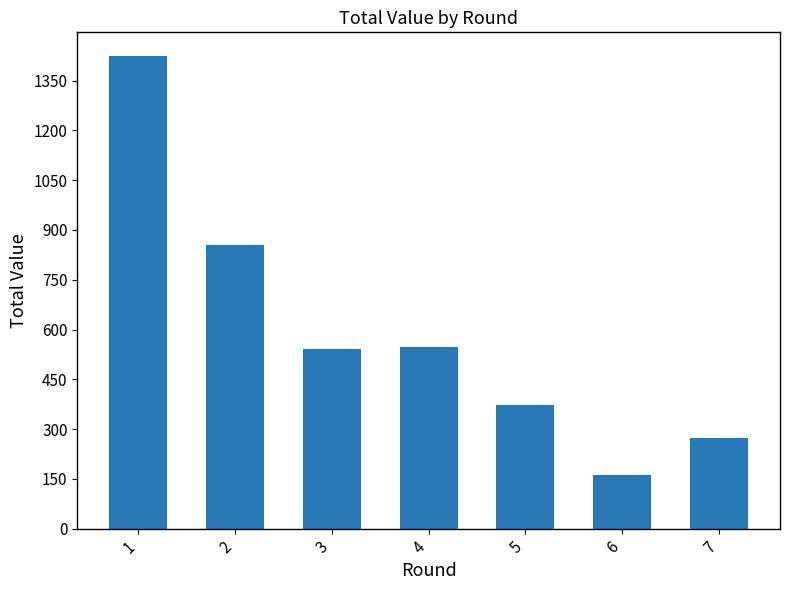

What is the change in value from 2 to 6?

-691